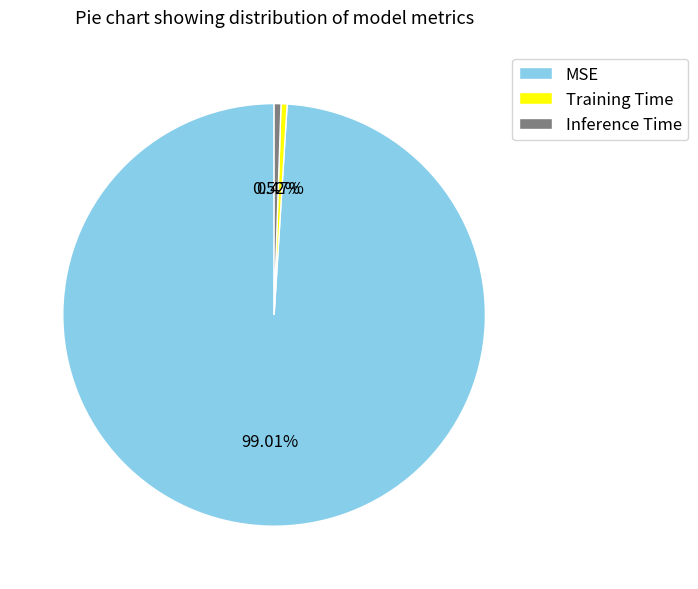

How many slices are in this pie chart?

3